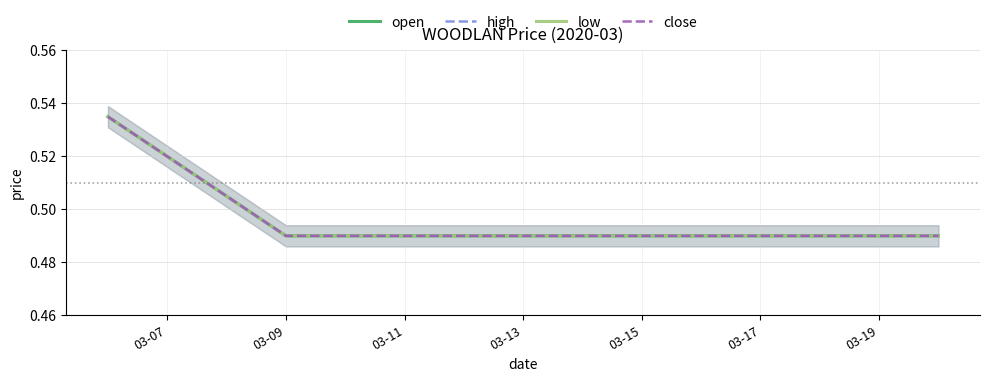

Is the value of low at 03-09 greater than the value of close at 03-07?

No